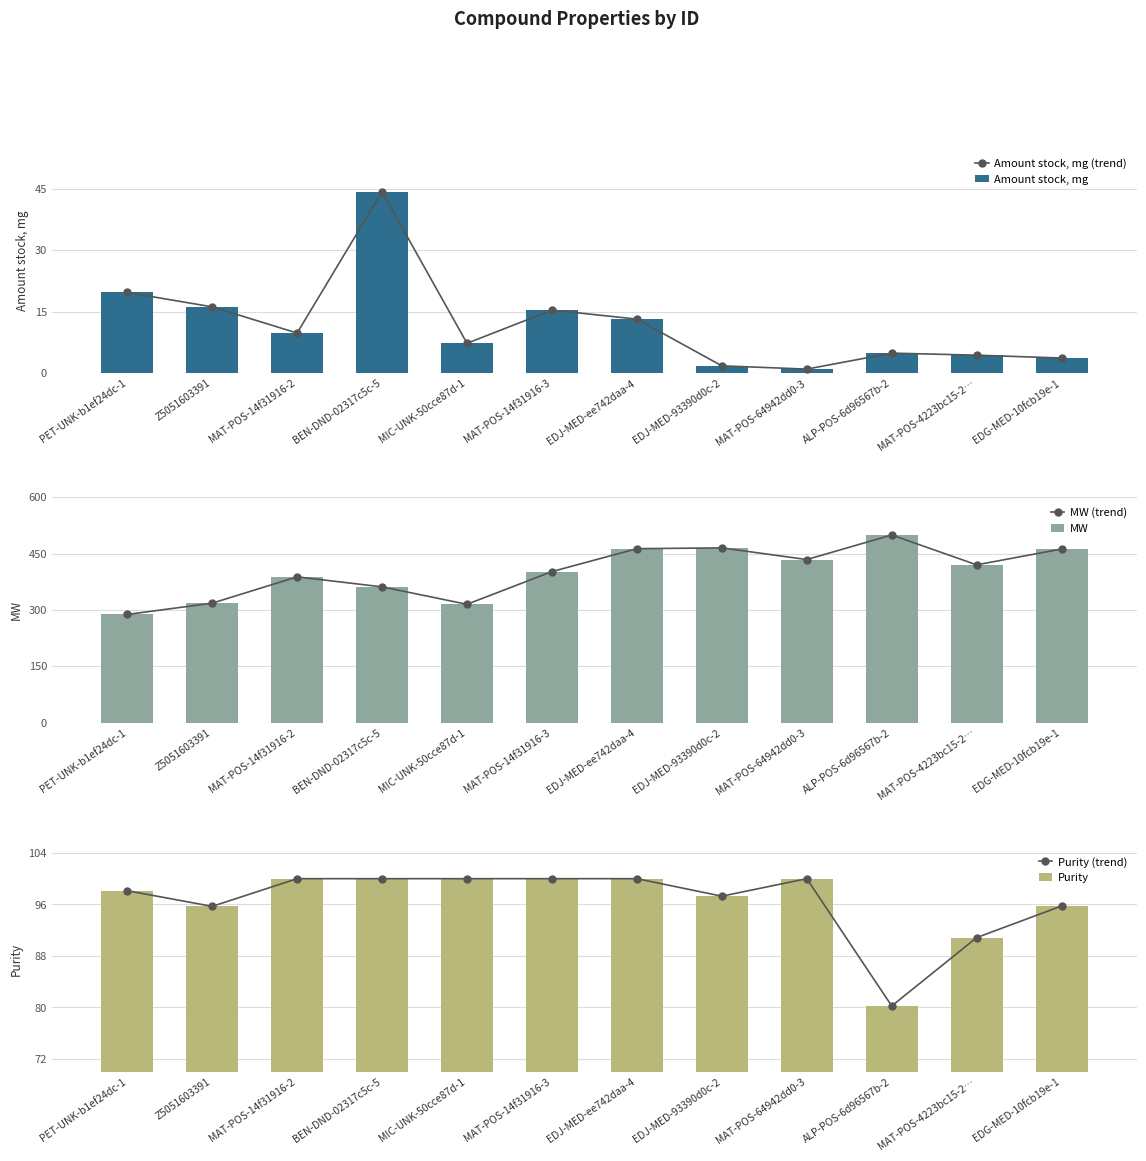

Which label corresponds to the largest value in the chart?

ALP-POS-6d96567b-2